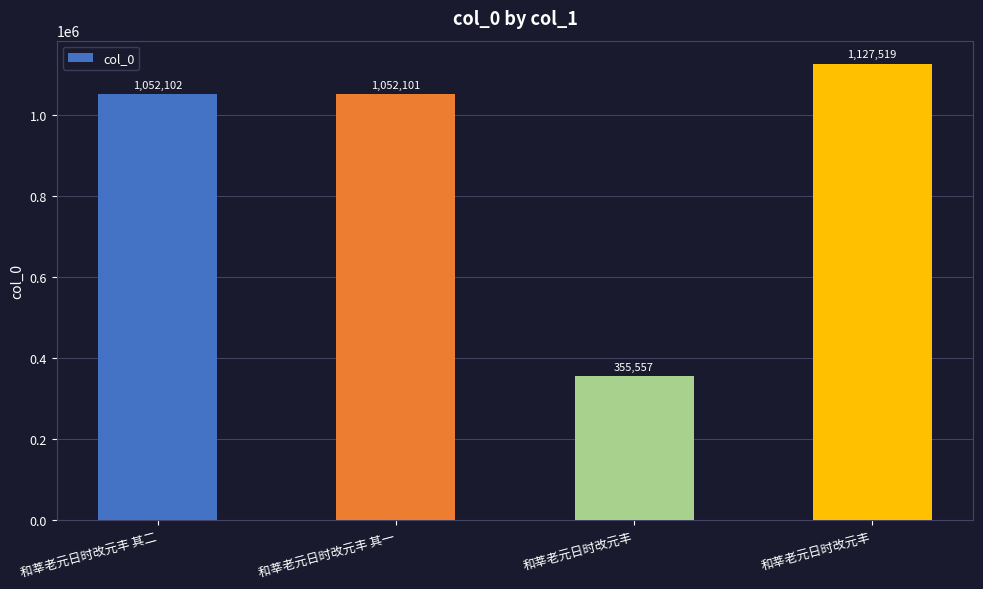

Reading left to right, transcribe all the data shown in this chart.

和莘老元日时改元丰 其二=1052102	和莘老元日时改元丰 其一=1052101	和莘老元日时改元丰=355557	和莘老元日时改元丰=1127519